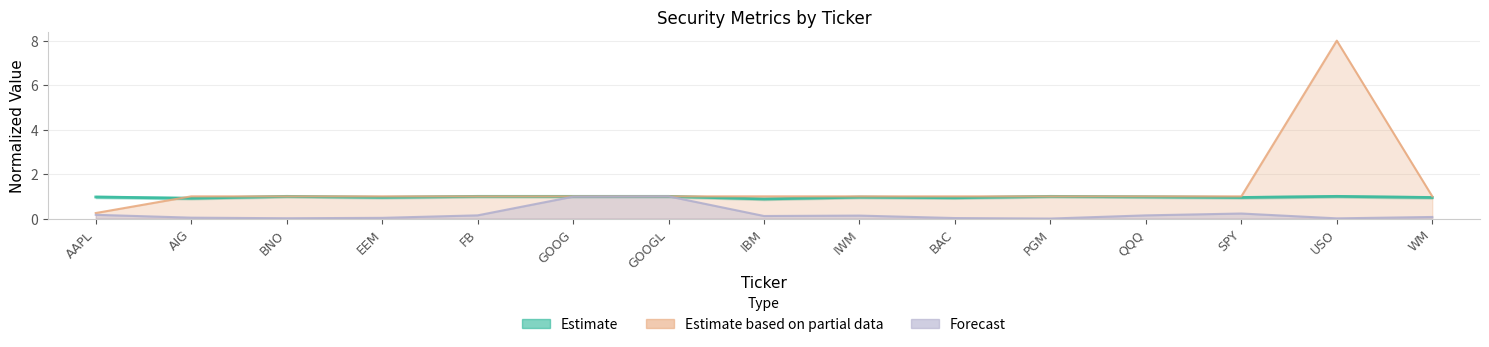

Does the chart display data point markers on the line(s)?

No